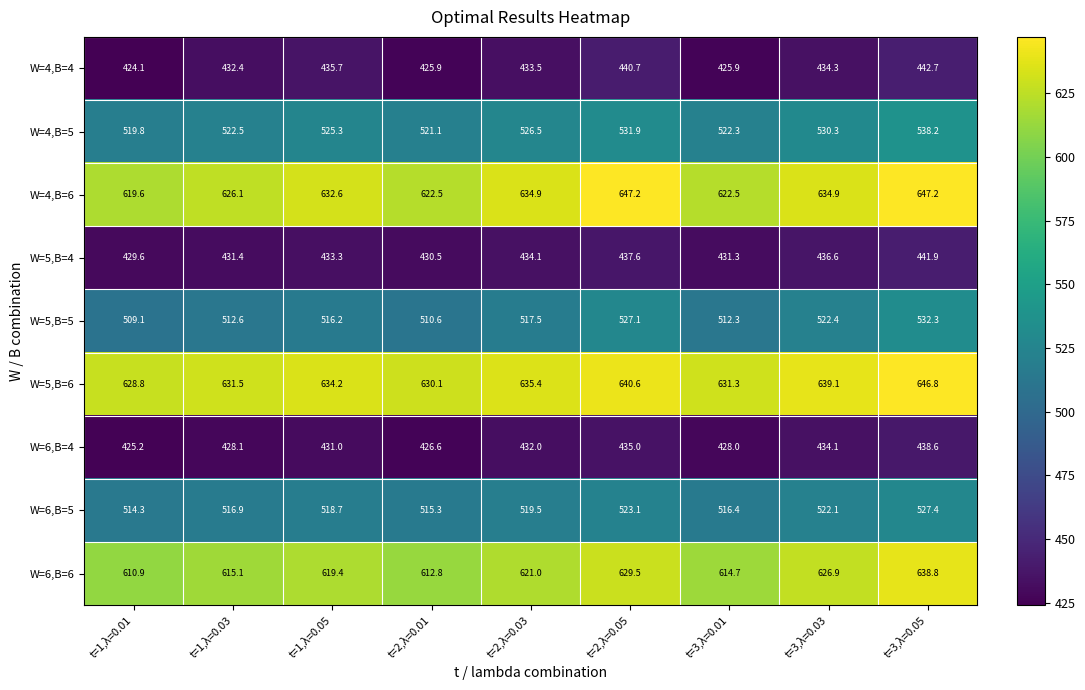

Is it true that W=6,B=5 equals 283.7 at t=1,λ=0.03?

False